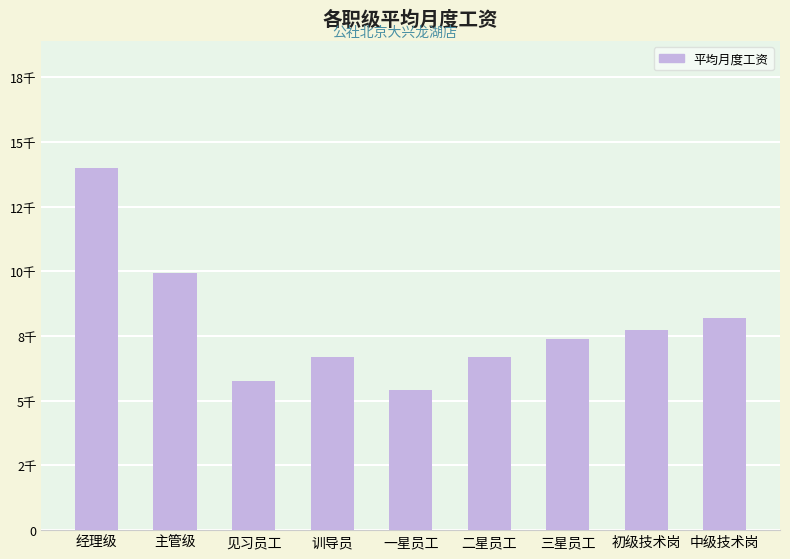

True or false: the data shows 10898 at 二星员工.

False